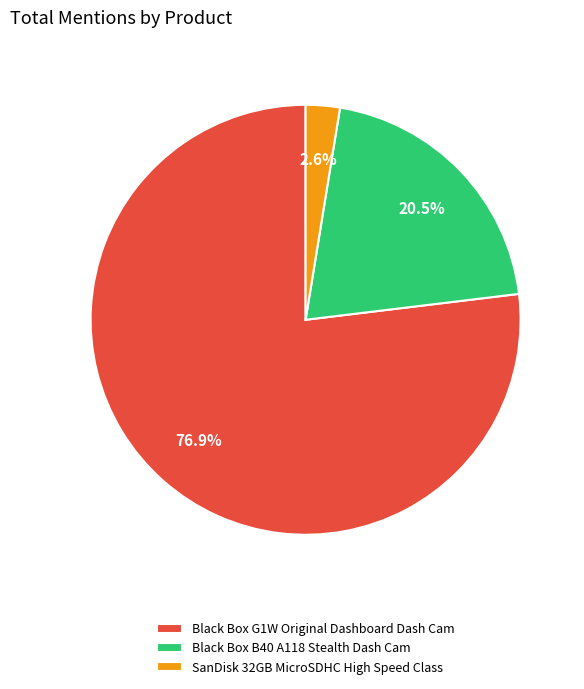

Does Black Box G1W Original Dashboard Dash Cam account for over 50% of the chart?

Yes